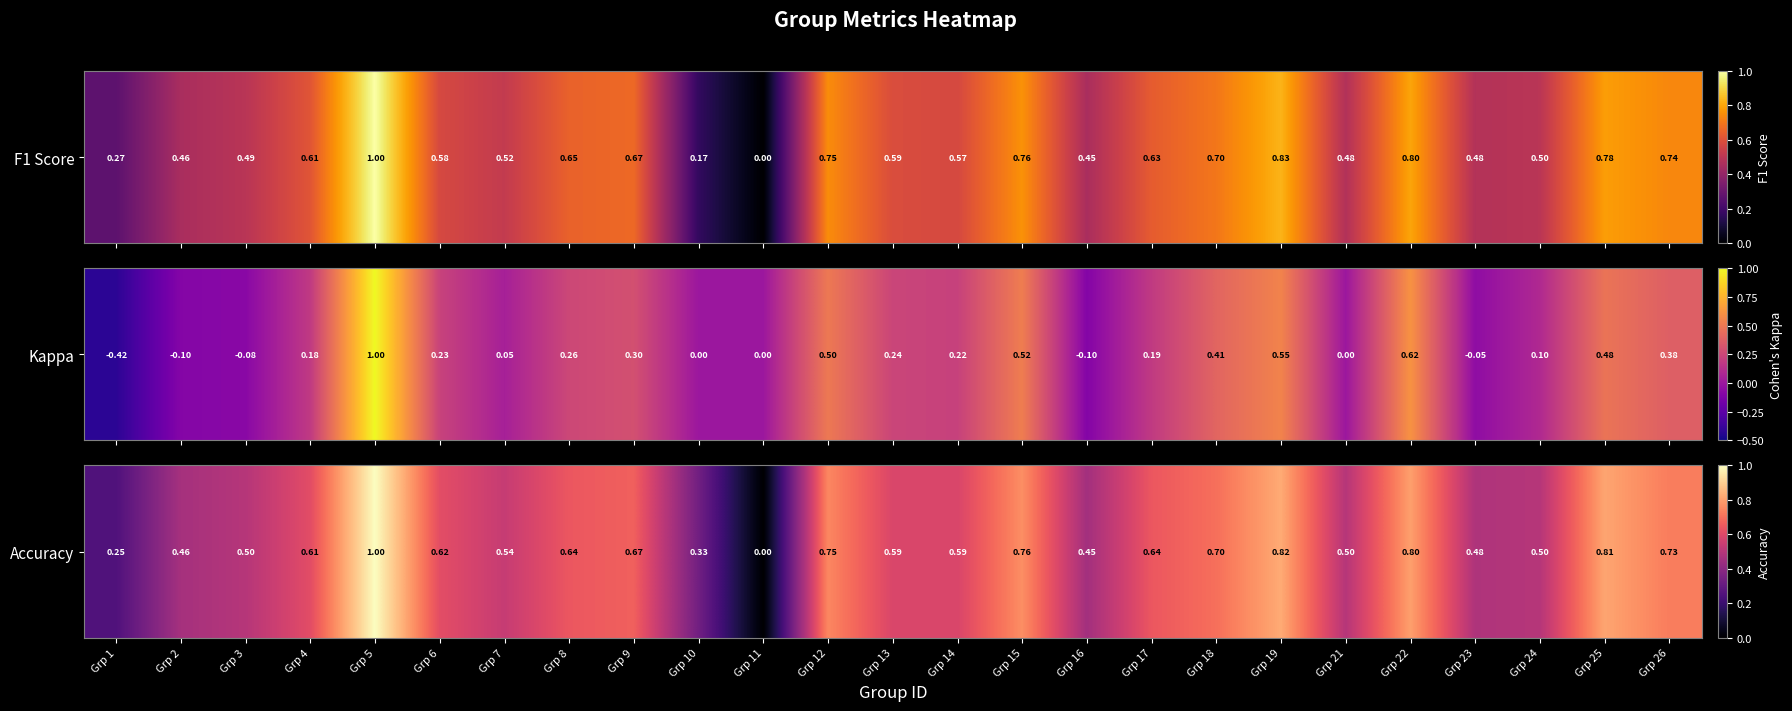

Rank the categories by value from lowest to highest.

Grp 11, Grp 1, Grp 10, Grp 16, Grp 2, Grp 23, Grp 3, Grp 21, Grp 24, Grp 7, Grp 14, Grp 13, Grp 4, Grp 6, Grp 8, Grp 17, Grp 9, Grp 18, Grp 26, Grp 12, Grp 15, Grp 22, Grp 25, Grp 19, Grp 5